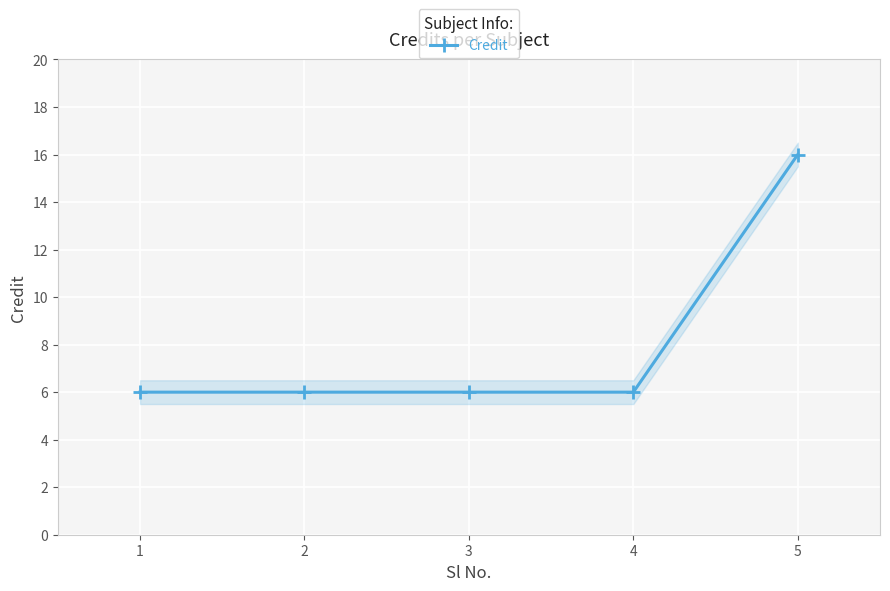

Reading left to right, transcribe all the data shown in this chart.

6	6	6	6	16